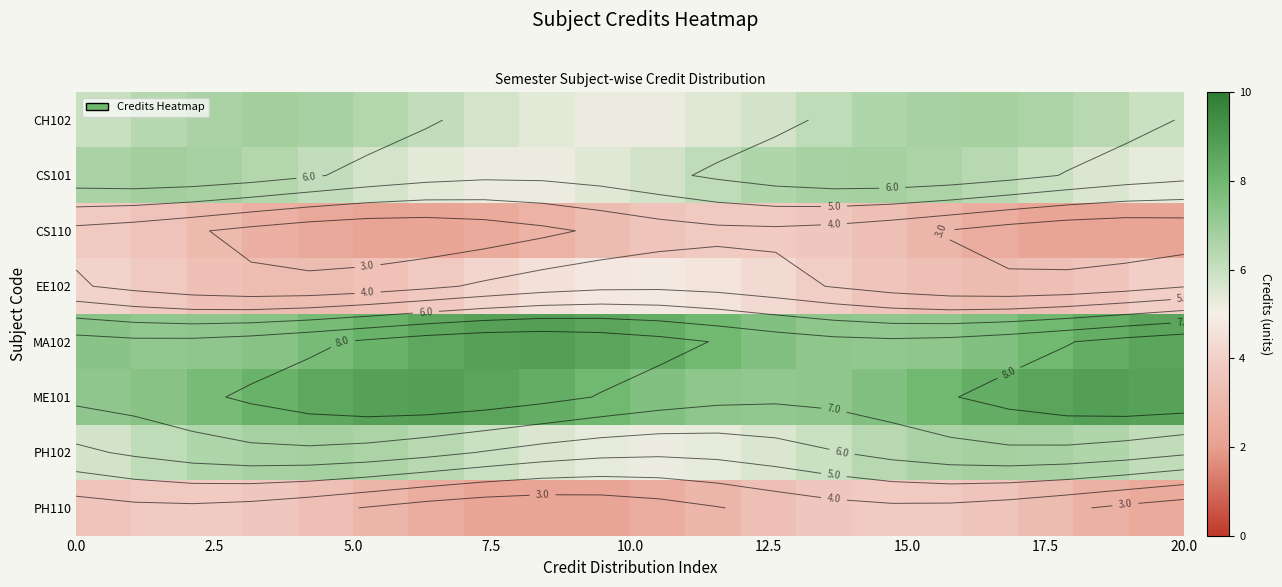

How many data points in CH102 are less than 6?

7